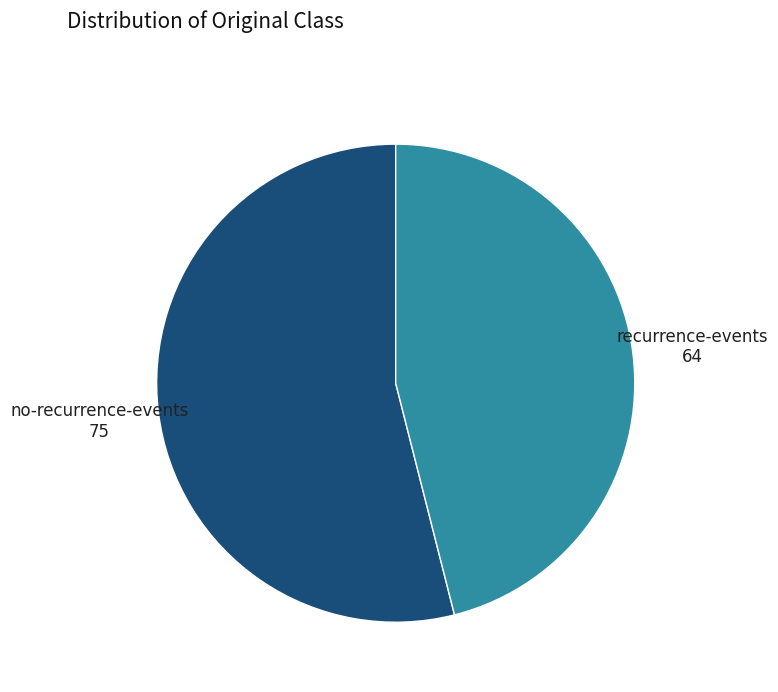

Is the sum of recurrence-events and no-recurrence-events greater than half?

Yes